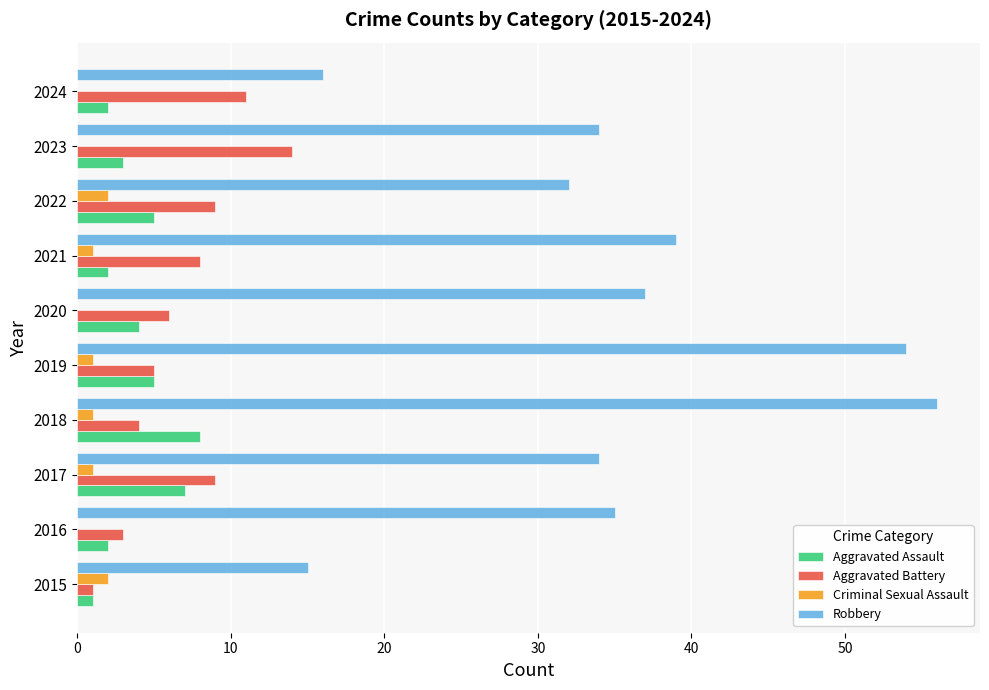

At which category does the chart reach its peak across all series?

2018